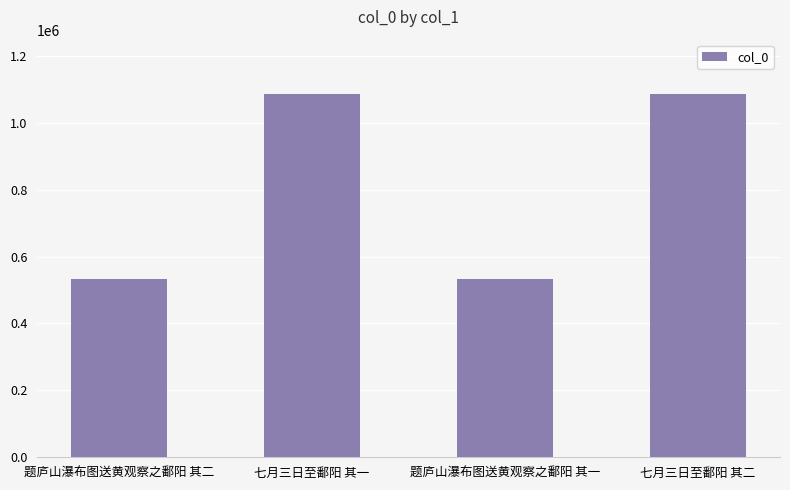

What is the sum of all values?

3239134